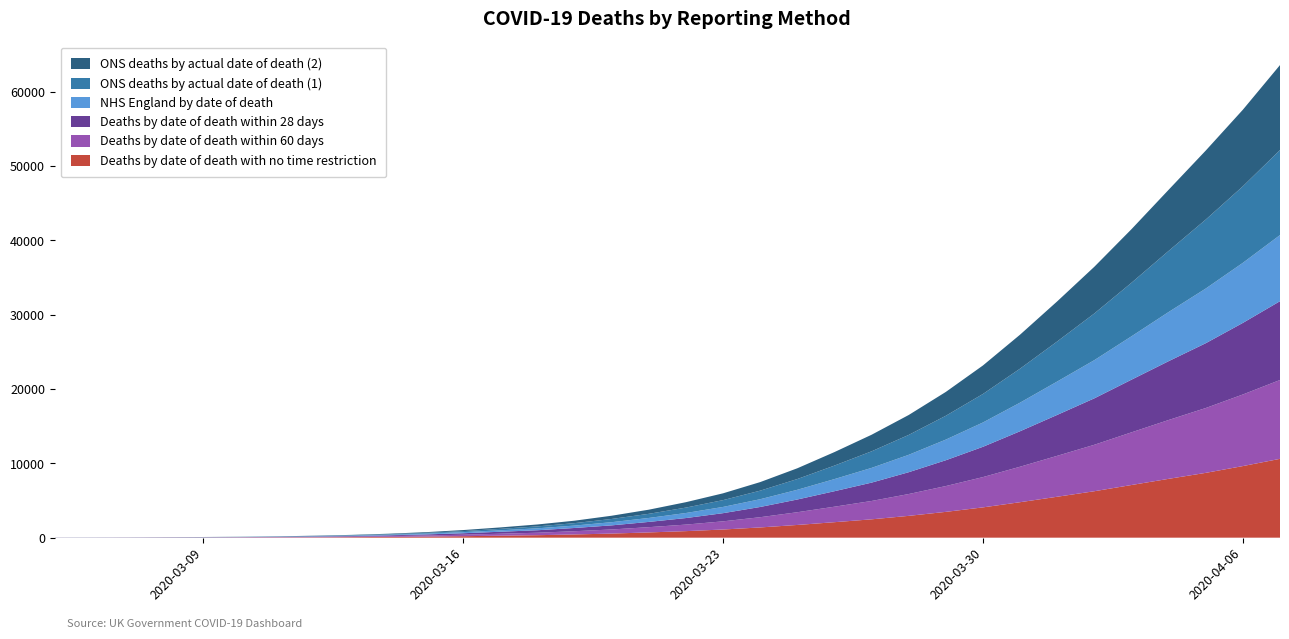

Reading left to right, transcribe all the data shown in this chart.

Deaths by date of death with no time restriction: 6	6	9	14	17	25	37	53	73	105	147	199	266	333	435	552	707	880	1099	1377	1712	2084	2469	2936	3473	4076	4774	5507	6250	7086	7916	8722	9634	10608
Deaths by date of death within 60 days: 6	6	9	14	17	25	37	53	73	105	147	199	266	333	435	552	707	880	1099	1377	1712	2084	2469	2936	3473	4076	4774	5507	6250	7086	7916	8722	9634	10608
Deaths by date of death within 28 days: 6	6	9	14	17	25	37	53	73	105	147	199	266	333	435	552	707	880	1099	1377	1712	2084	2469	2936	3473	4076	4774	5506	6249	7085	7915	8720	9630	10604
NHS England by date of death: 5	7	7	11	15	16	25	39	59	81	108	148	194	260	323	428	531	680	839	1043	1306	1631	1981	2340	2777	3273	3847	4491	5138	5836	6614	7357	8083	8895
ONS deaths by actual date of death (1): 4	6	6	8	13	16	23	34	50	69	97	140	194	259	329	435	557	728	916	1152	1448	1817	2230	2679	3208	3836	4575	5394	6283	7207	8223	9282	10300	11438
ONS deaths by actual date of death (2): 4	6	6	8	13	16	23	34	50	69	97	140	194	259	329	435	557	728	916	1152	1448	1817	2230	2679	3208	3836	4575	5394	6283	7207	8224	9283	10301	11438